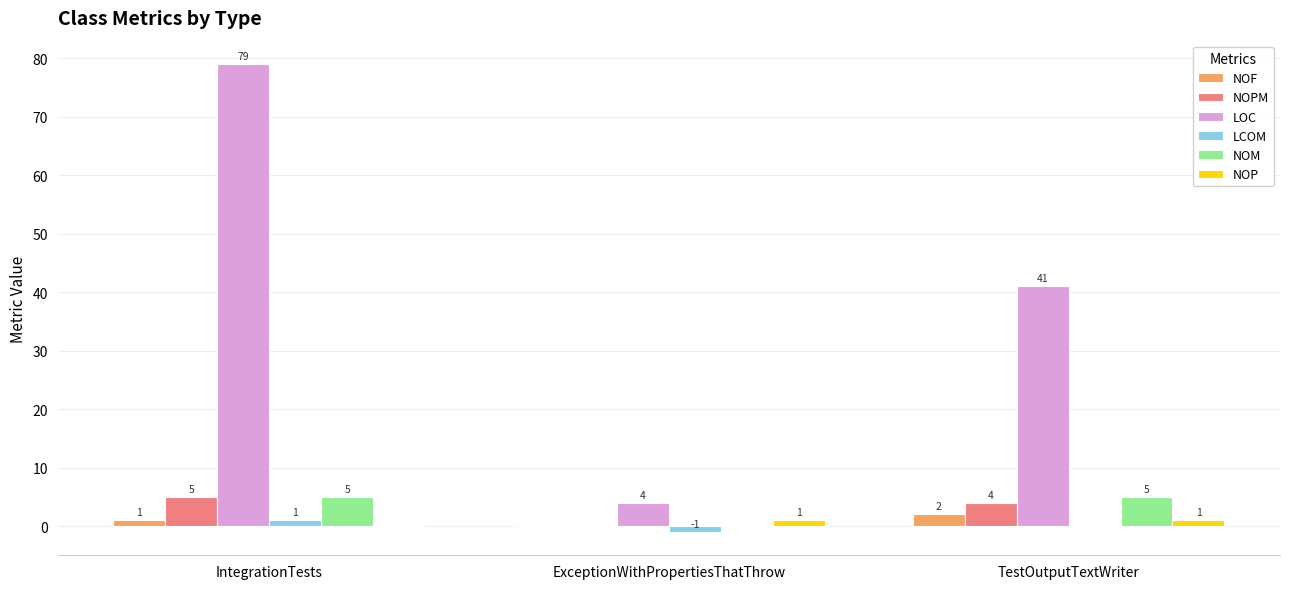

What is the highest value of the NOM series?

5